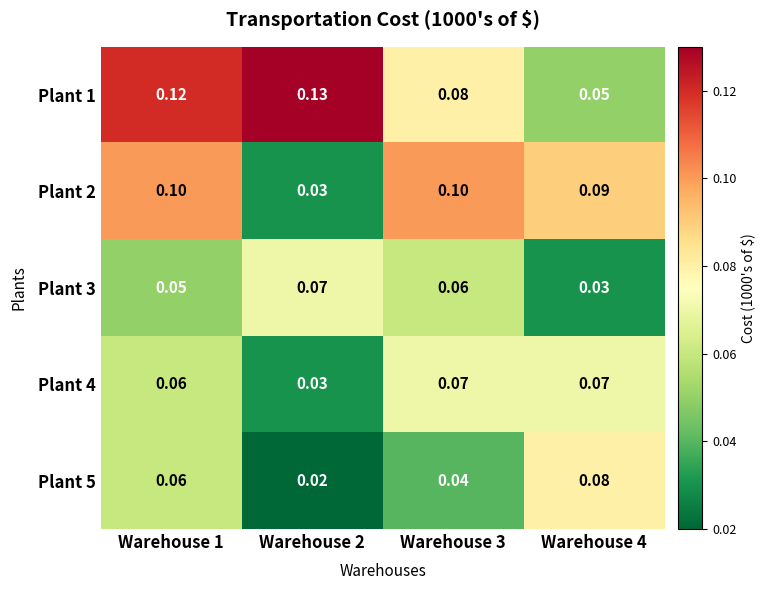

How many categories are shown in the chart?

4